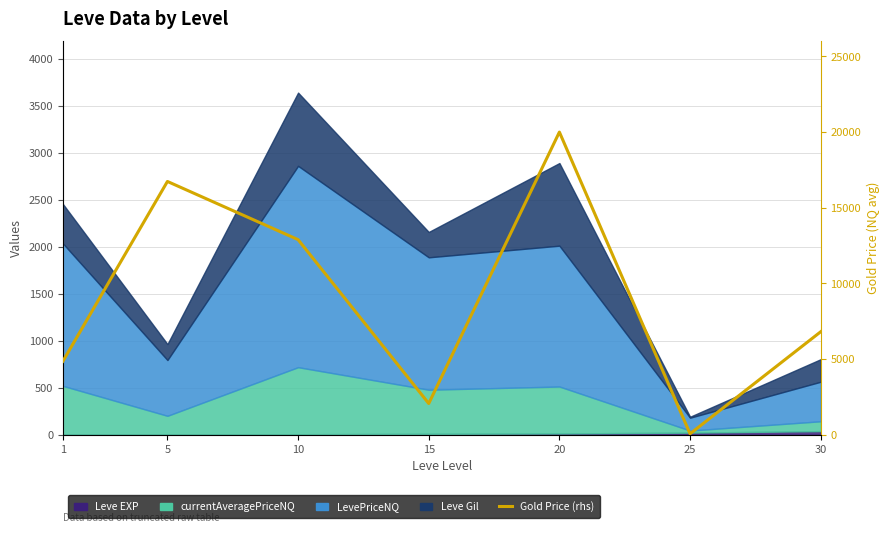

What is the difference between the values at 25 and 30?

6746